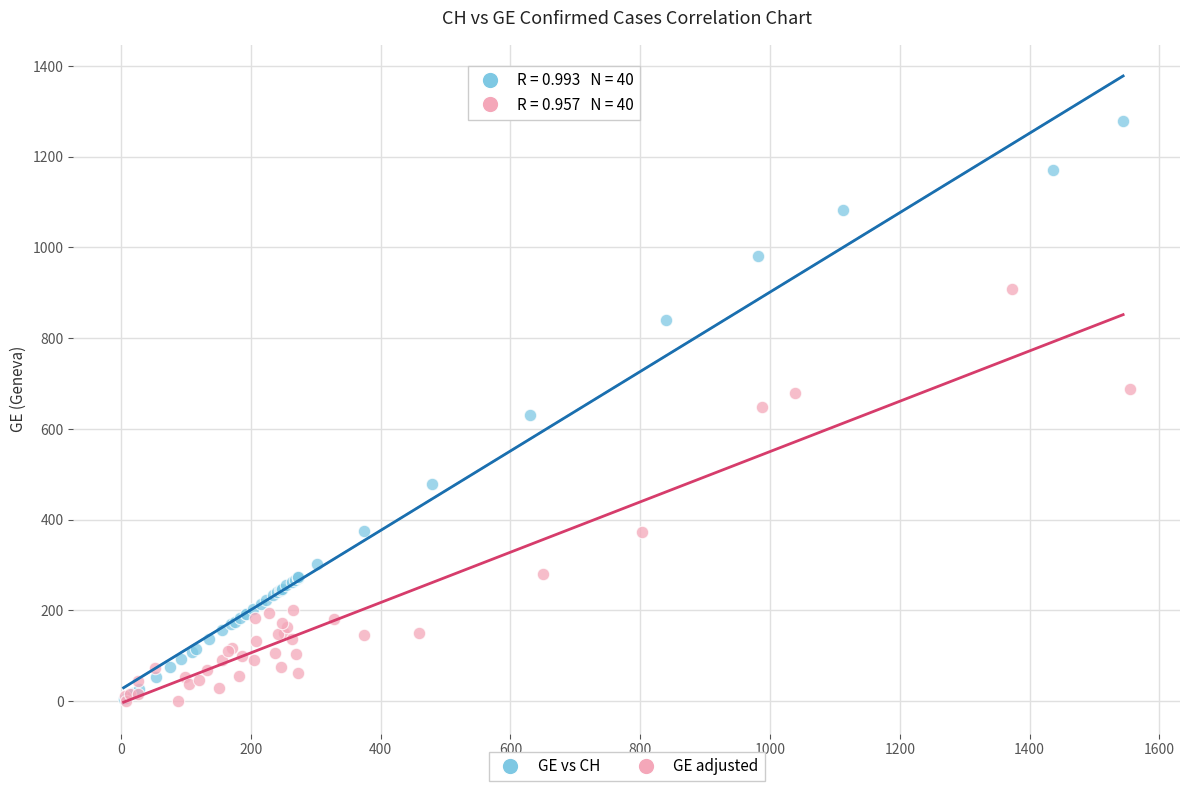

What are all the series names shown in the legend?

GE vs CH, GE adjusted